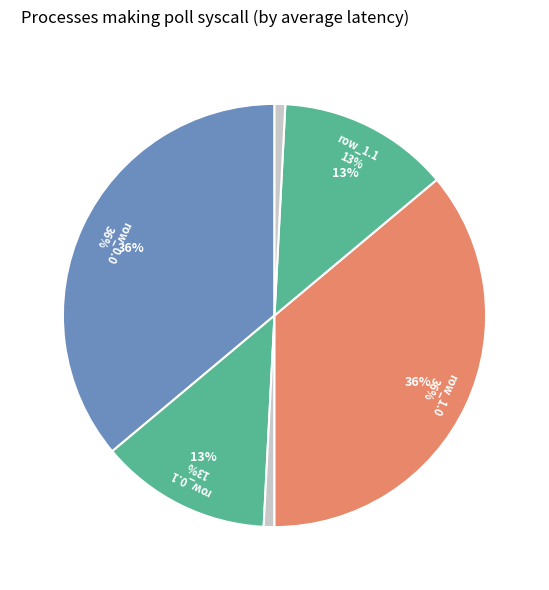

Does any single category account for the majority?

No